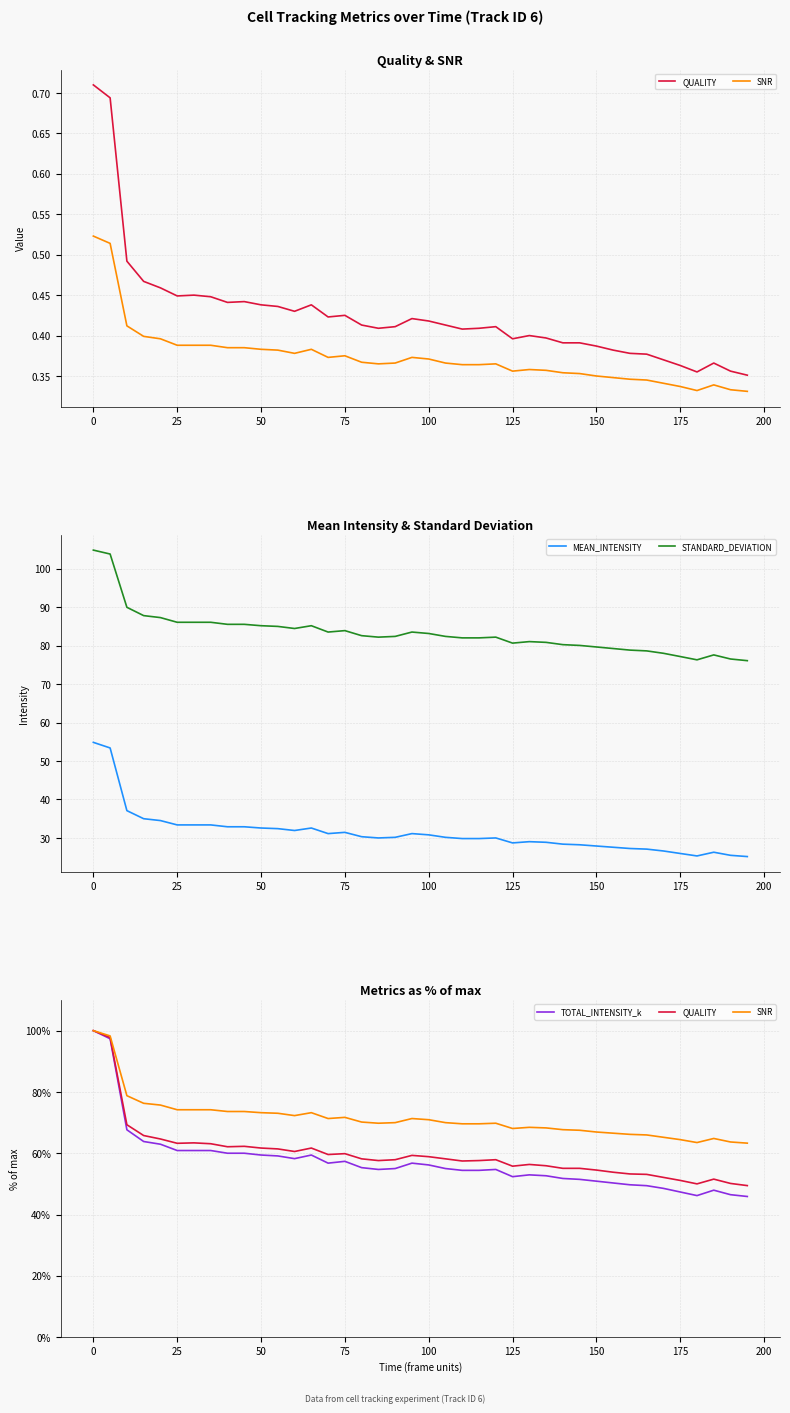

True or false: MEAN_INTENSITY and STANDARD_DEVIATION intersect in this chart.

False